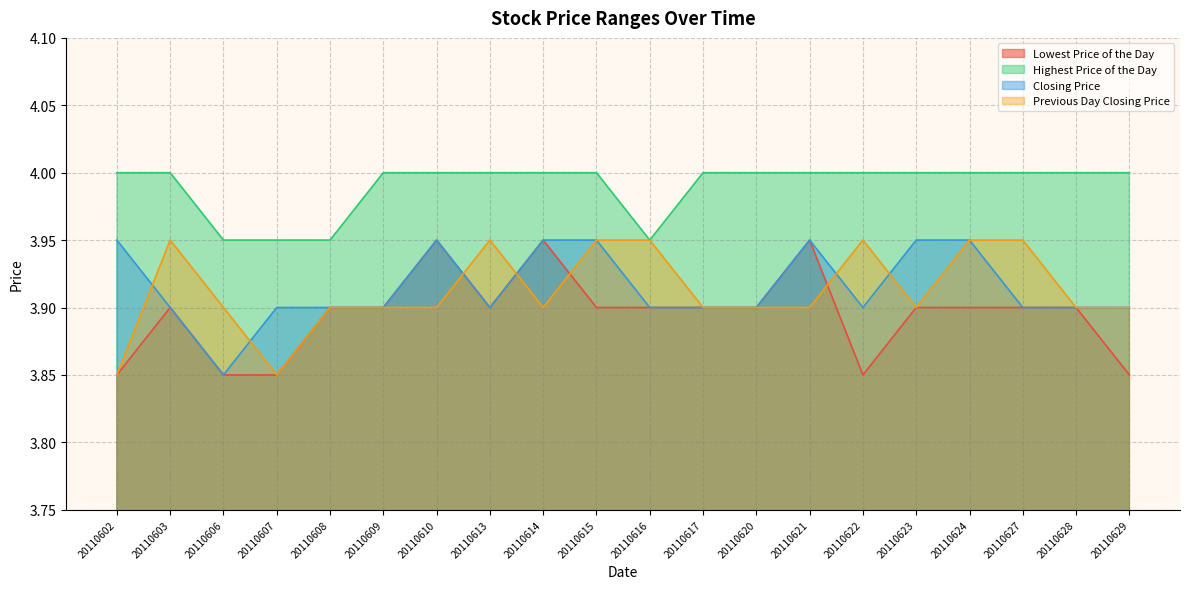

What is the value of the Previous Day Closing Price point at the 16th from the left?

3.9